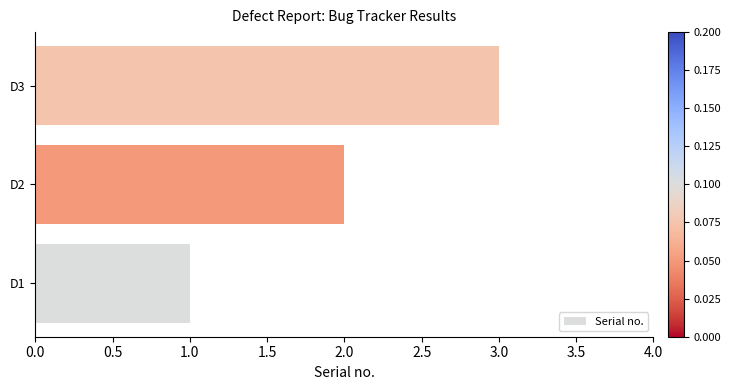

At which category does the chart reach its peak across all series?

D3